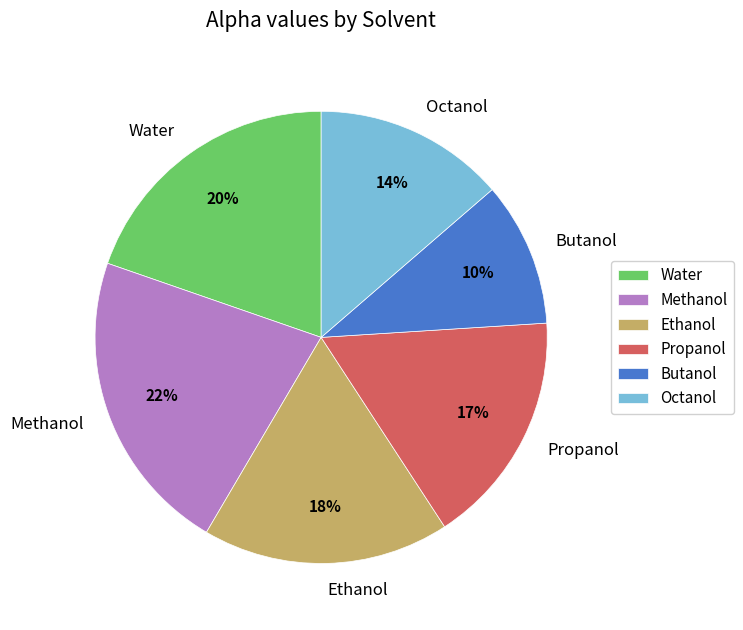

Does Water represent more than half of the total?

No